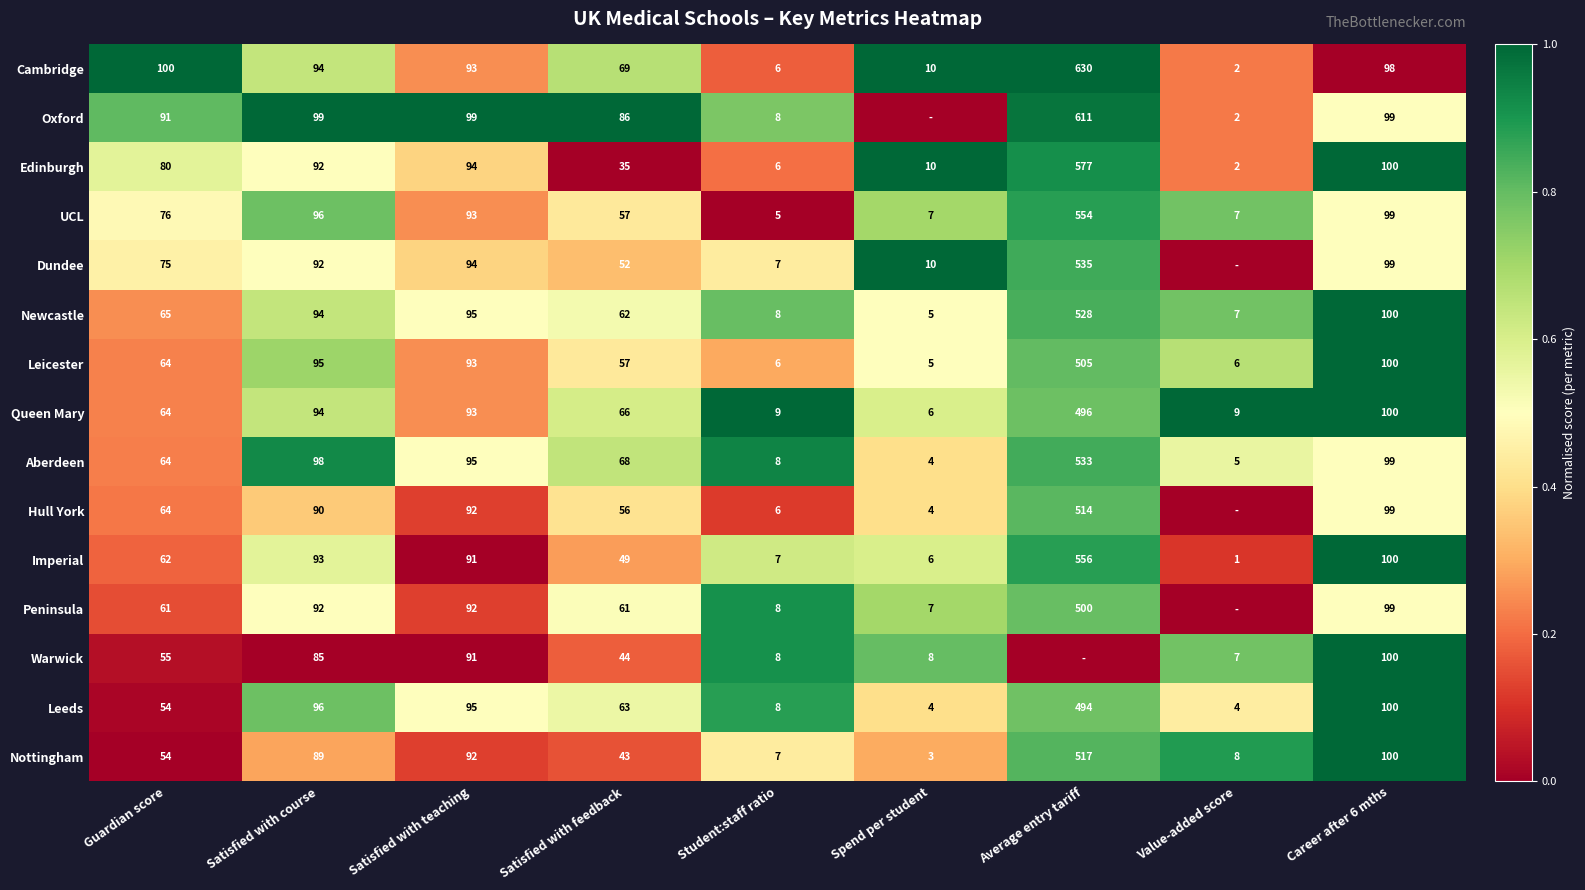

What is the average value of the Newcastle series?

107